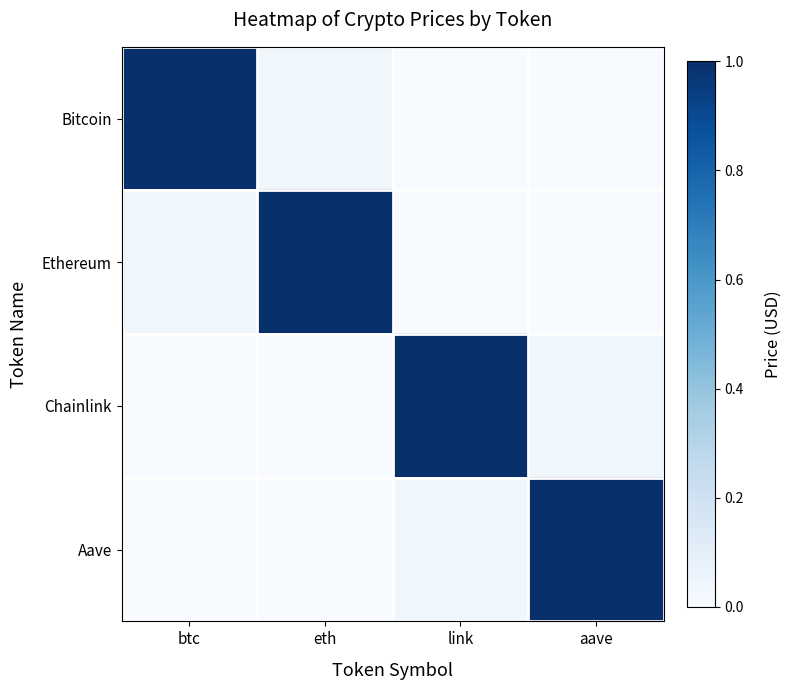

Reading left to right, extract all data points from this chart.

Bitcoin: btc=1.0	eth=0.0	link=0.0	aave=0.0
Ethereum: btc=0.0	eth=1.0	link=0.0	aave=0.0
Chainlink: btc=0.0	eth=0.0	link=1.0	aave=0.0
Aave: btc=0.0	eth=0.0	link=0.0	aave=1.0